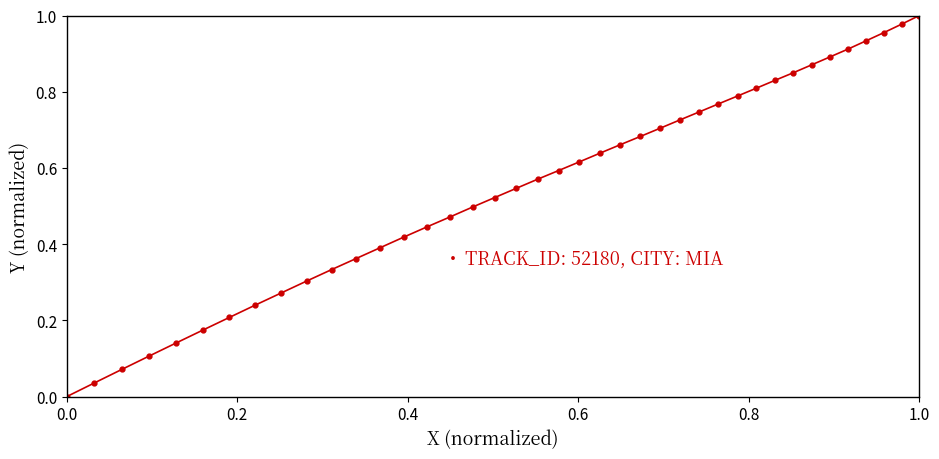

What is the sum of all values?

22.1